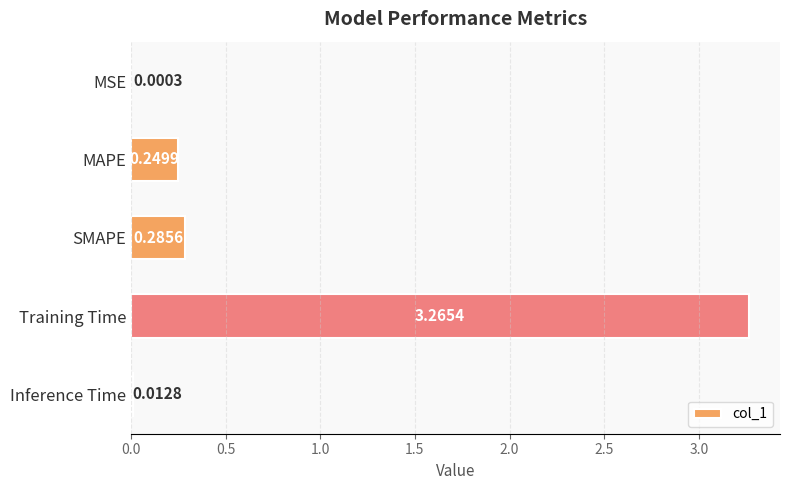

Between Training Time and SMAPE, which is larger?

Training Time